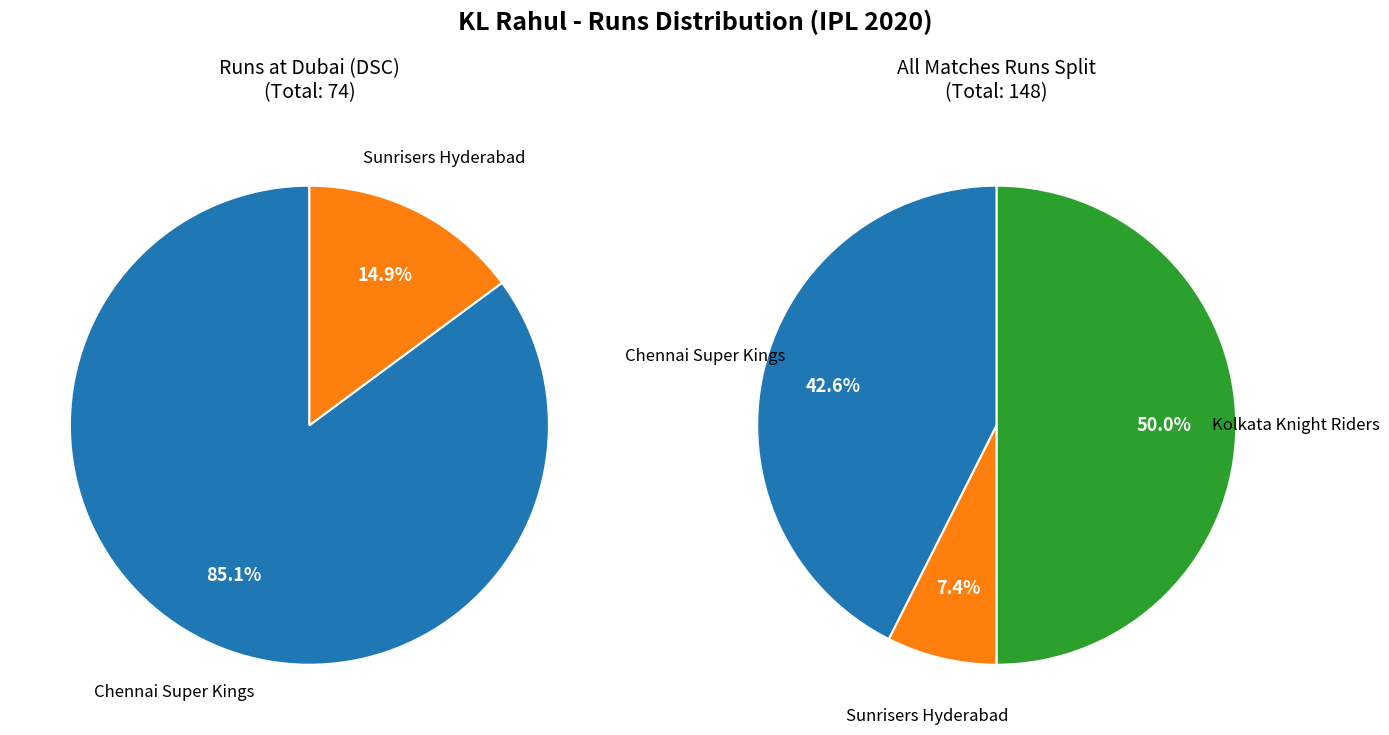

Which category has the biggest portion of the pie?

Kolkata Knight Riders